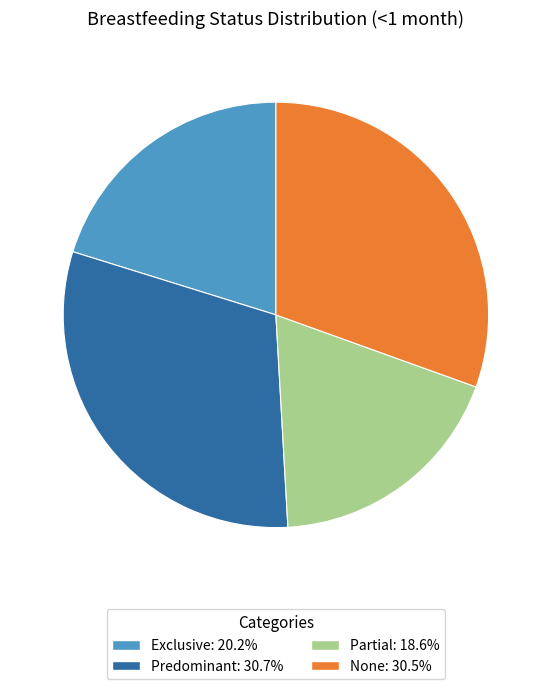

What is the smallest slice in the pie chart?

Partial